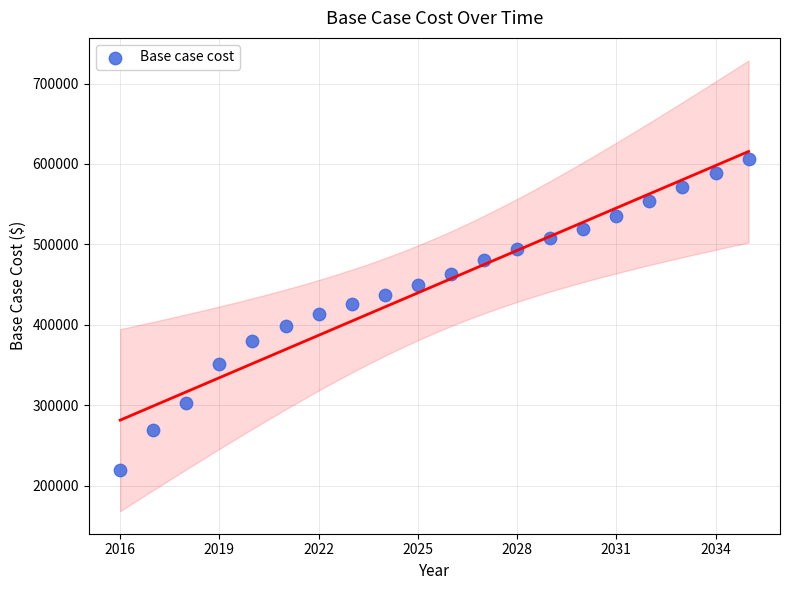

What is the range of X values (max minus min)?

19.0